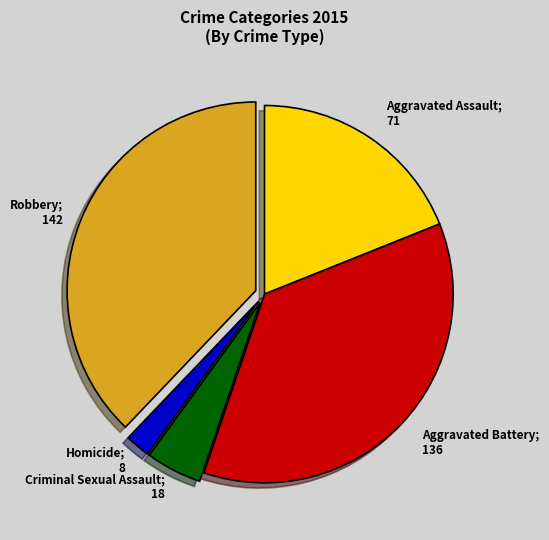

Is there a majority slice in this chart?

No